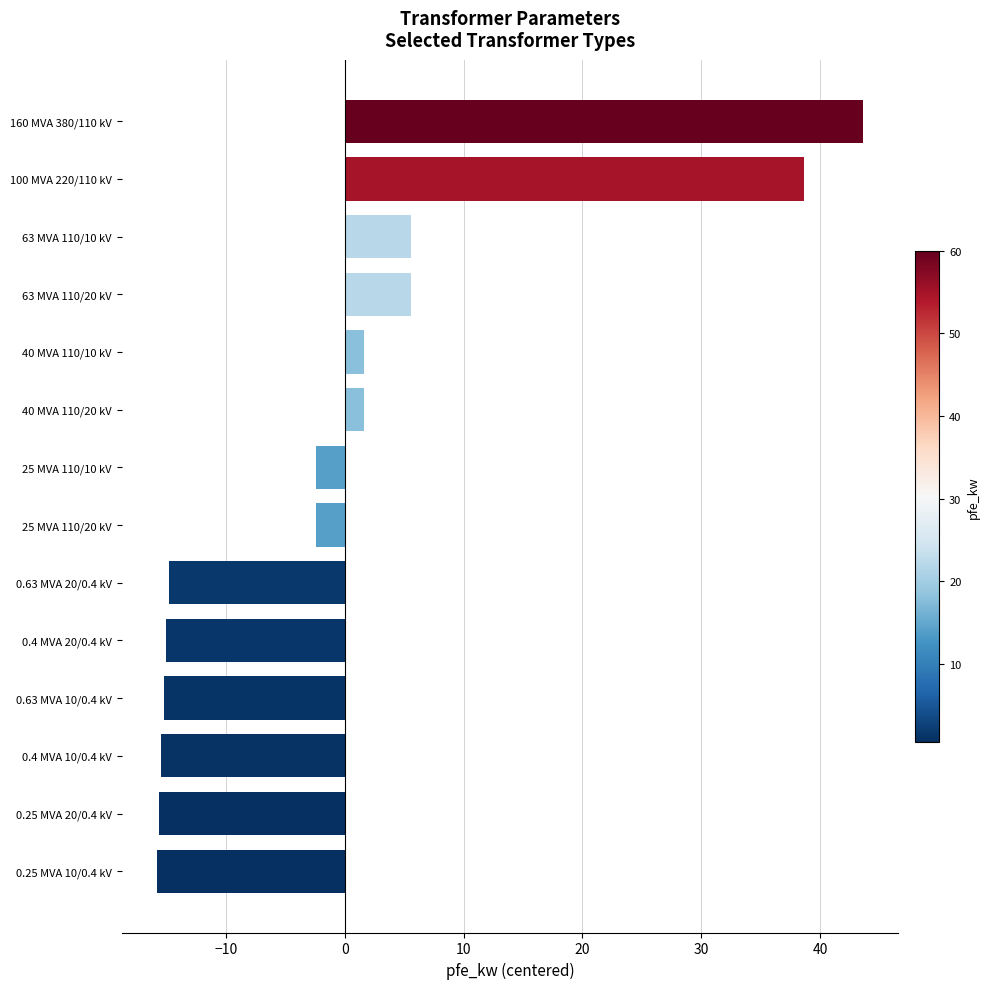

The chart shows a value of 38.6 at 100 MVA 220/110 kV. True or false?

True